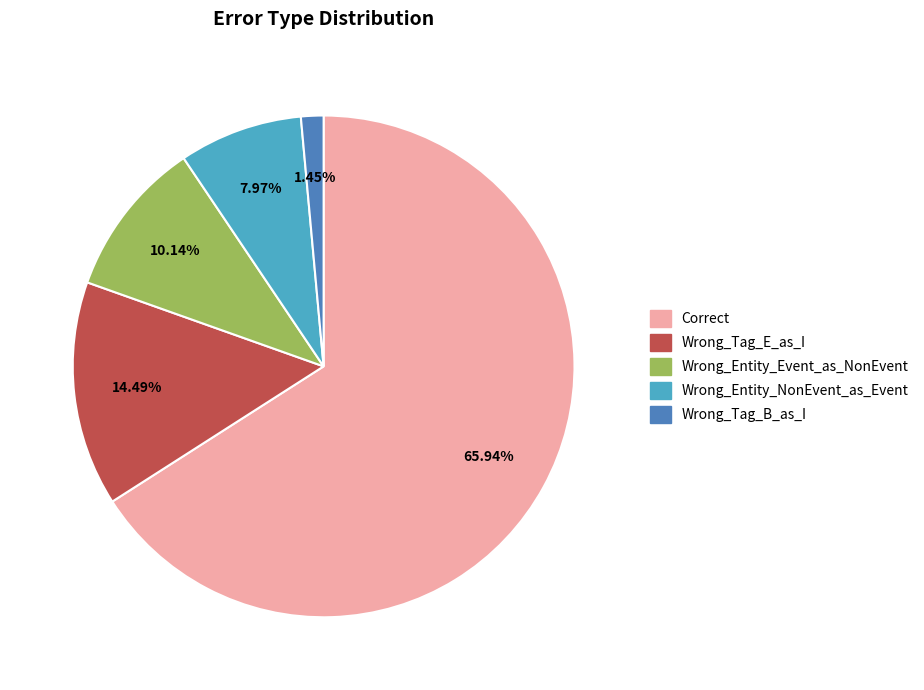

True or false: Wrong_Entity_NonEvent_as_Event accounts for 1% of the total.

False